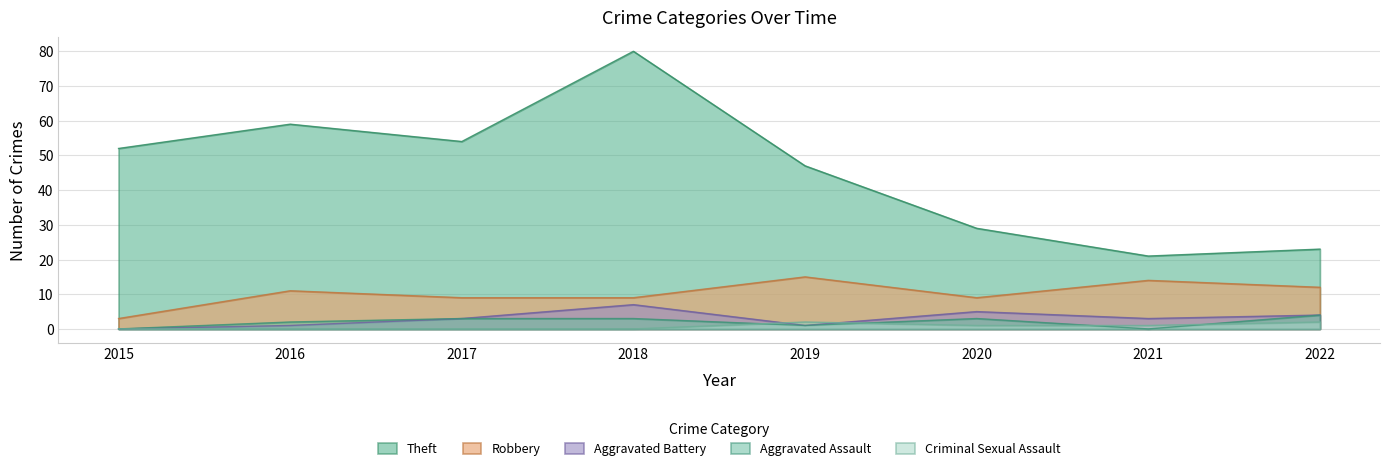

Reading right to left, what are all the values shown in this chart?

Theft: 23	21	29	47	80	54	59	52
Robbery: 12	14	9	15	9	9	11	3
Aggravated Battery: 4	3	5	1	7	3	1	0
Aggravated Assault: 4	0	3	1	3	3	2	0
Criminal Sexual Assault: 2	1	1	2	0	0	0	0